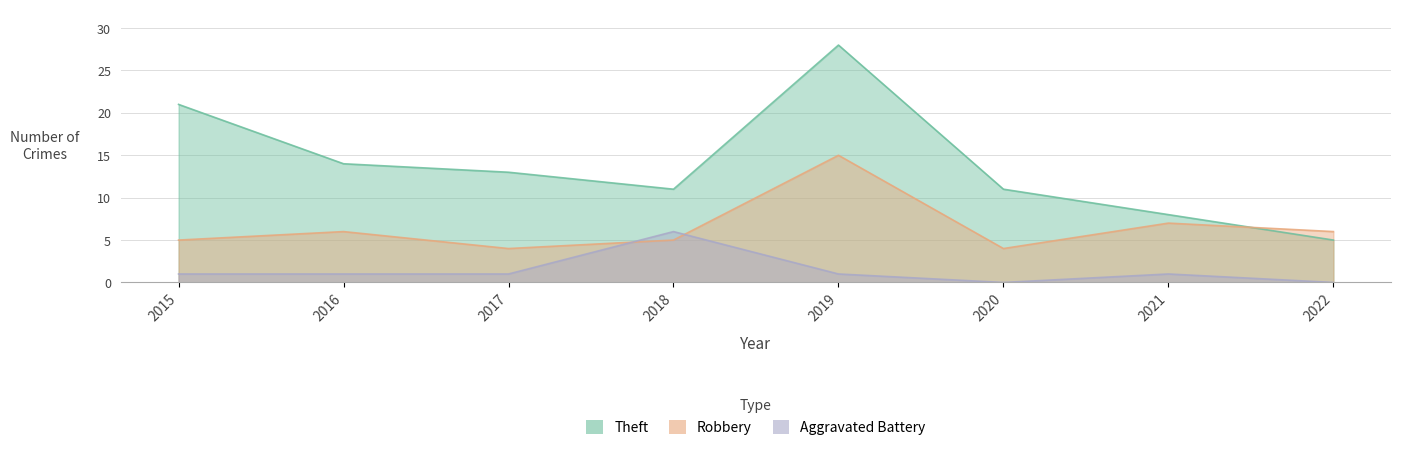

True or false: Theft and Aggravated Battery intersect in this chart.

False